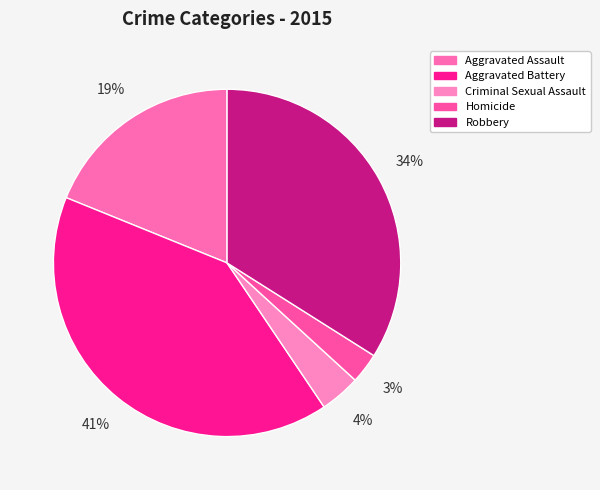

How many segments does this pie chart have?

5